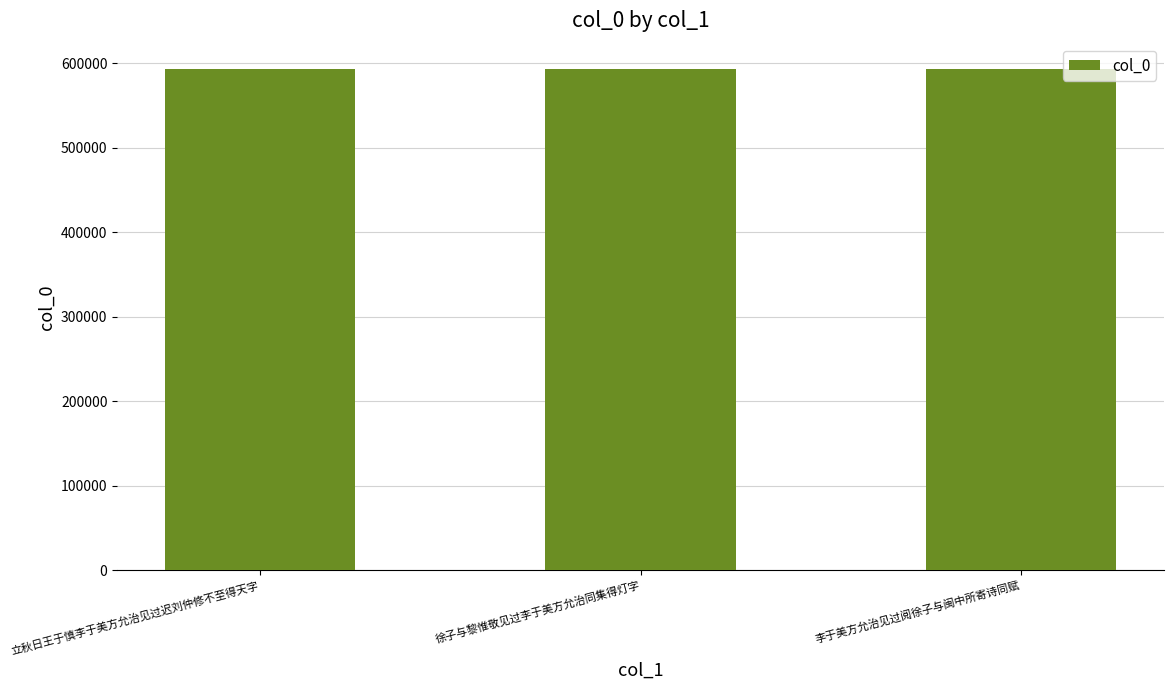

At which label does the data first exceed 593355?

立秋日王于慎李于美方允治见过迟刘仲修不至得天字